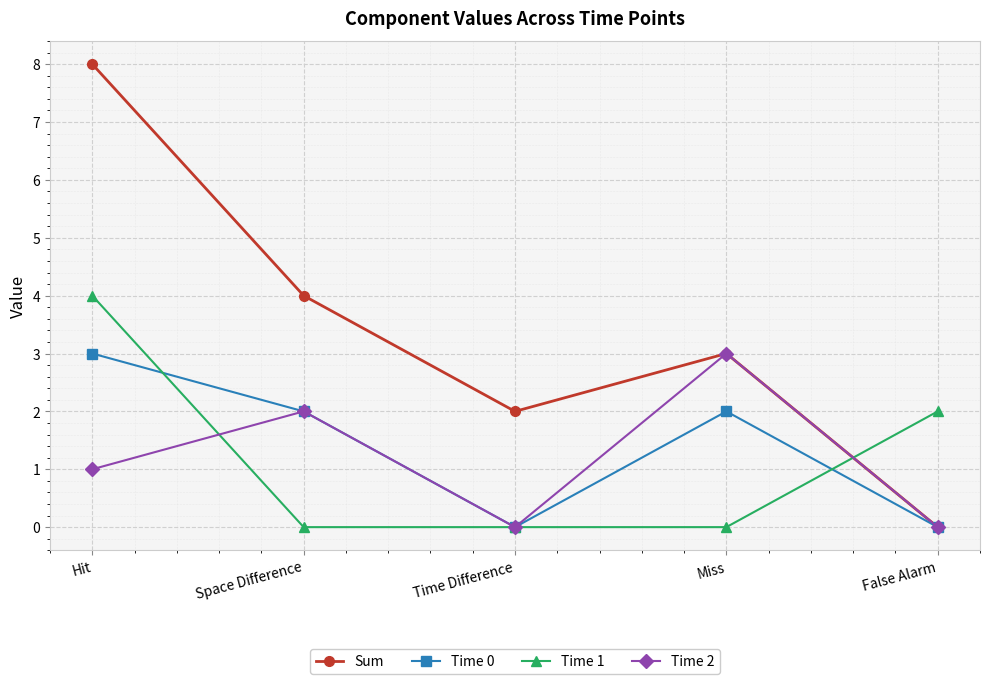

Reading right to left, transcribe all the data shown in this chart.

Sum: False Alarm=0	Miss=3	Time Difference=2	Space Difference=4	Hit=8
Time 0: False Alarm=0	Miss=2	Time Difference=0	Space Difference=2	Hit=3
Time 1: False Alarm=2	Miss=0	Time Difference=0	Space Difference=0	Hit=4
Time 2: False Alarm=0	Miss=3	Time Difference=0	Space Difference=2	Hit=1